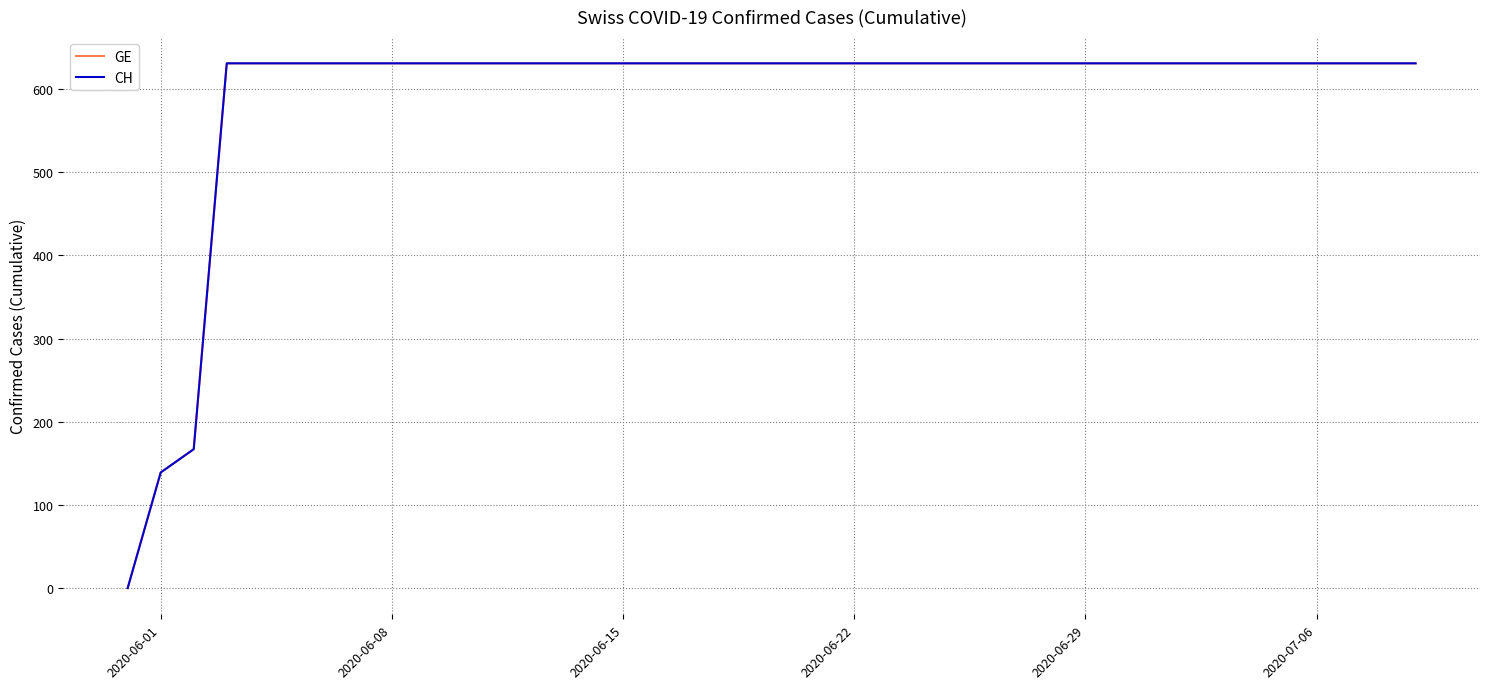

What is the difference between the maximum and second lowest values in the CH series?

492